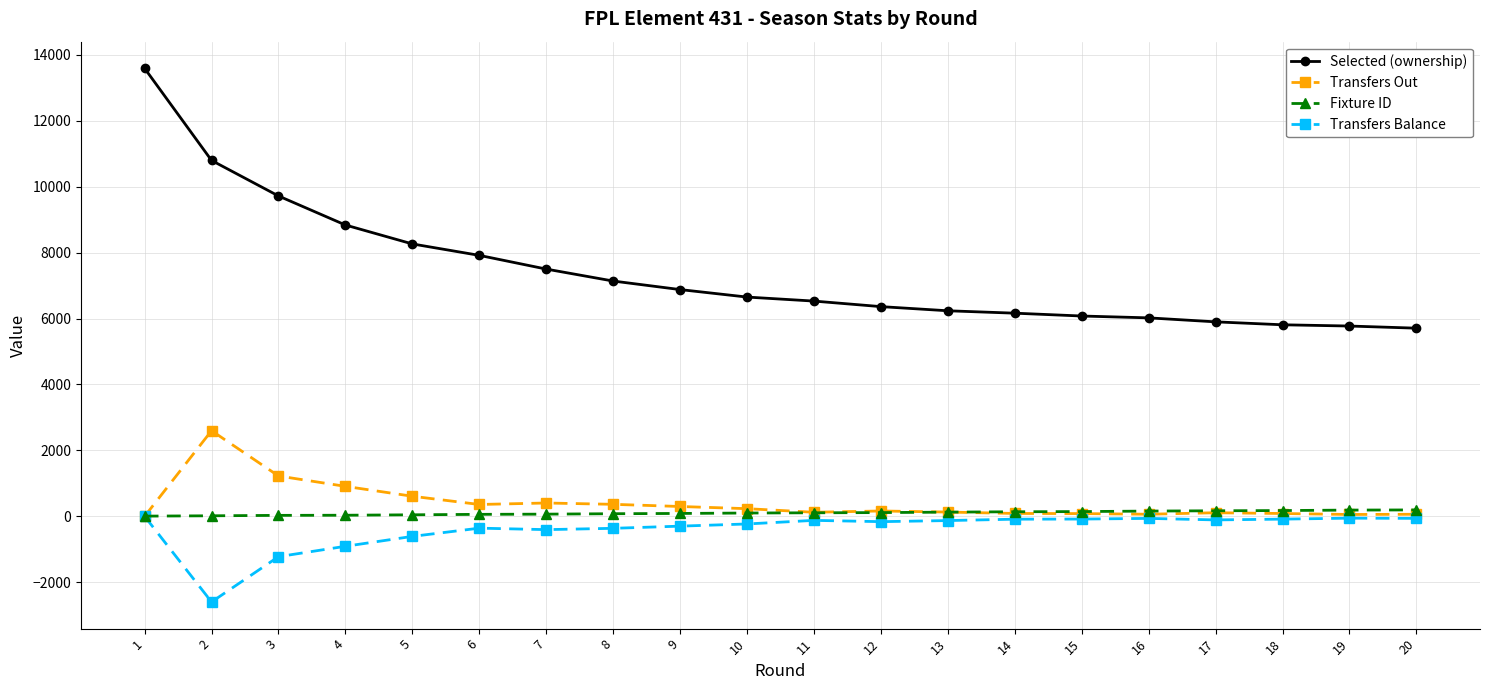

What is the lowest value of the Selected (ownership) series?

5708